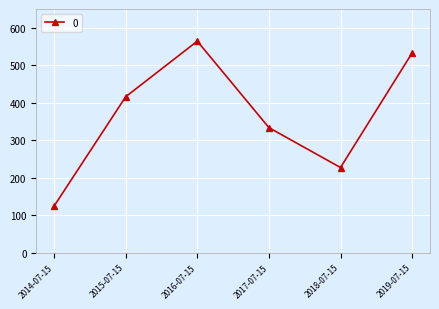

Where does the data first go above 416?

2015-07-15